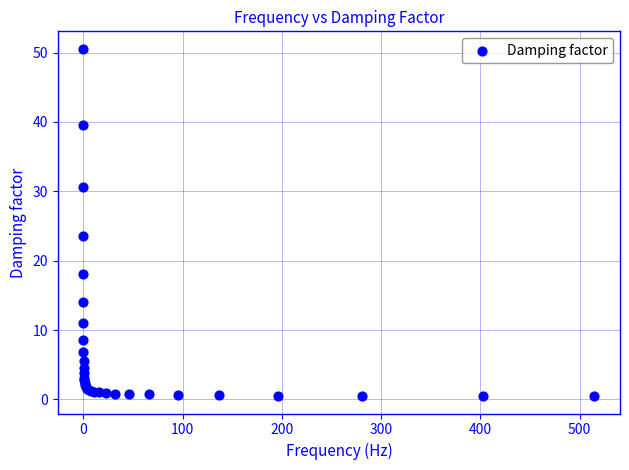

What Y value in the scatter plot is closest to 25?

23.6